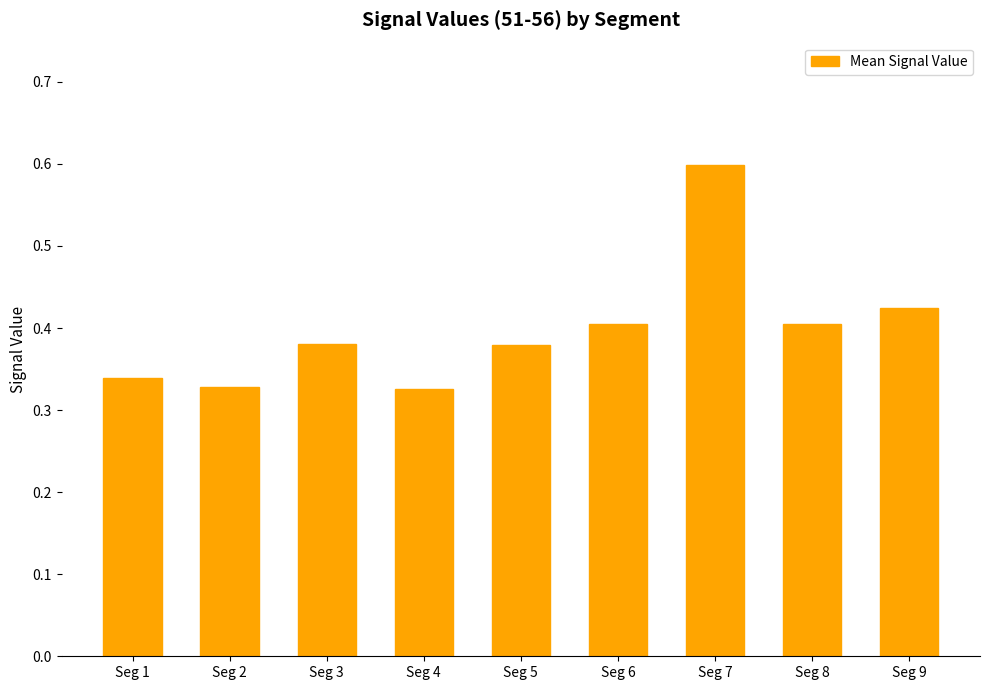

Count the values in the range 0 to 1.

9